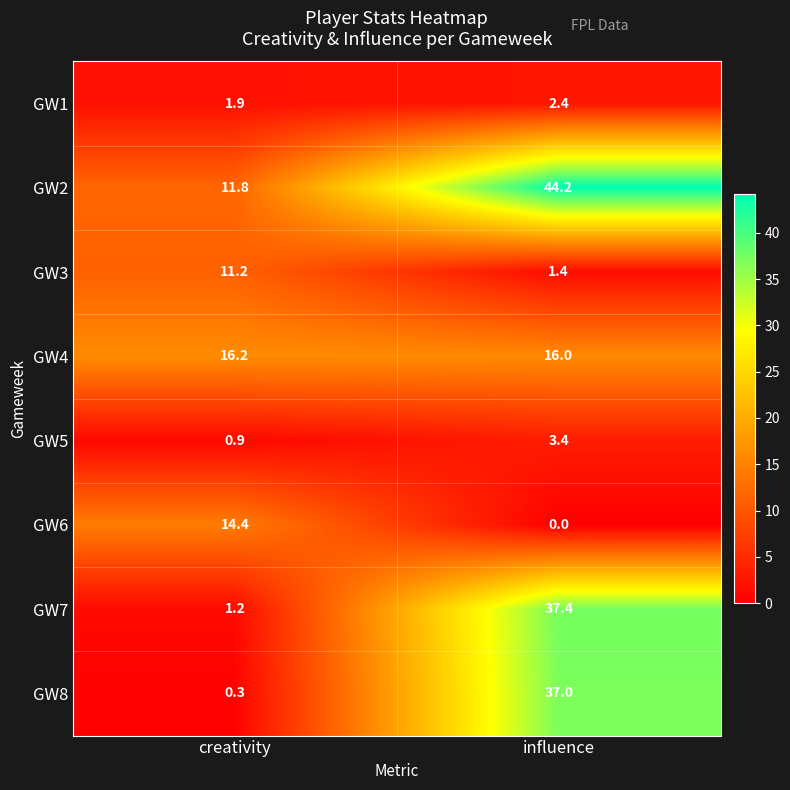

What is the sum of the GW1 values at creativity and influence?

4.3